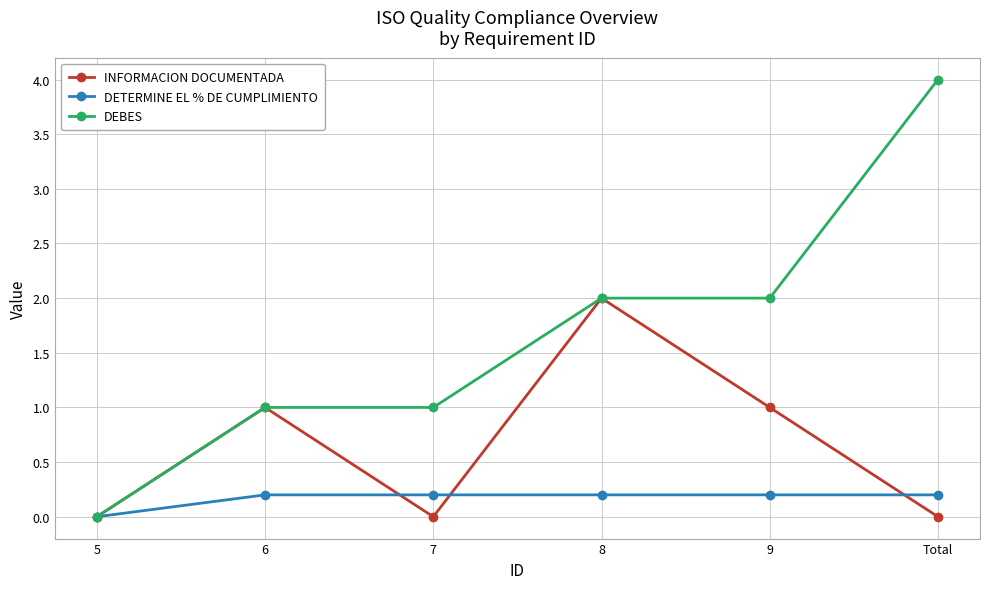

Rank the series by their maximum value, from lowest to highest.

DETERMINE EL % DE CUMPLIMIENTO, INFORMACION DOCUMENTADA, DEBES